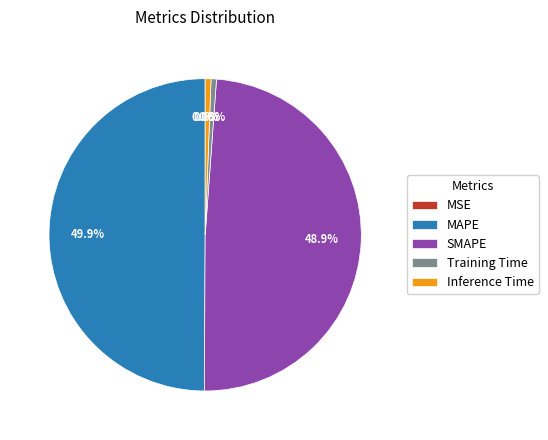

What is the largest slice in the pie chart?

MAPE